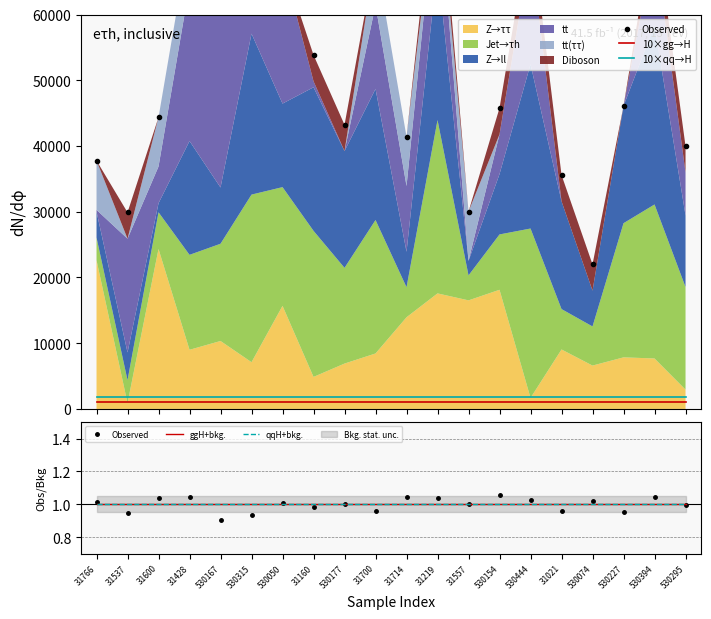

At which category is the sum across all series the highest?

530154